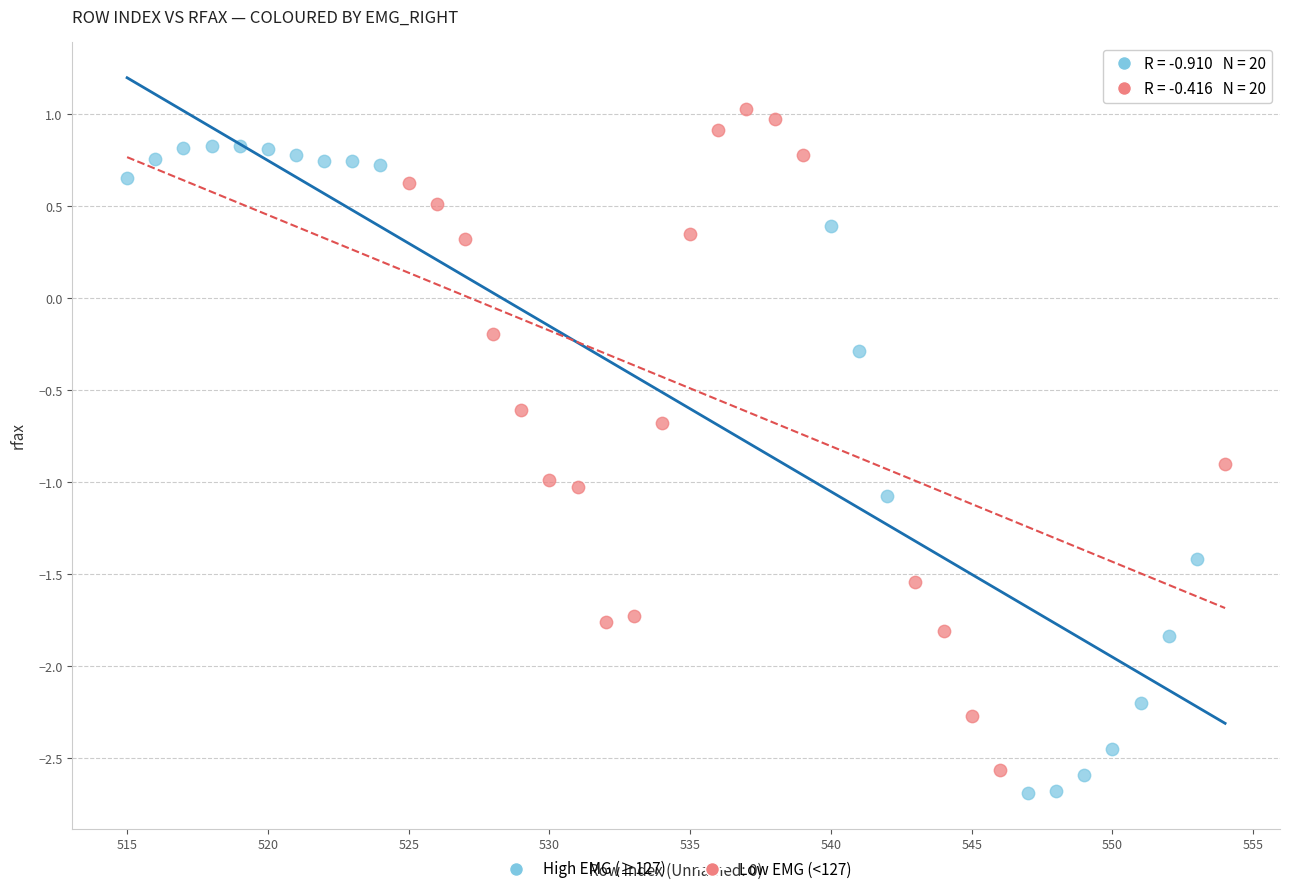

Which series reaches the maximum Y coordinate?

Low EMG (<127)